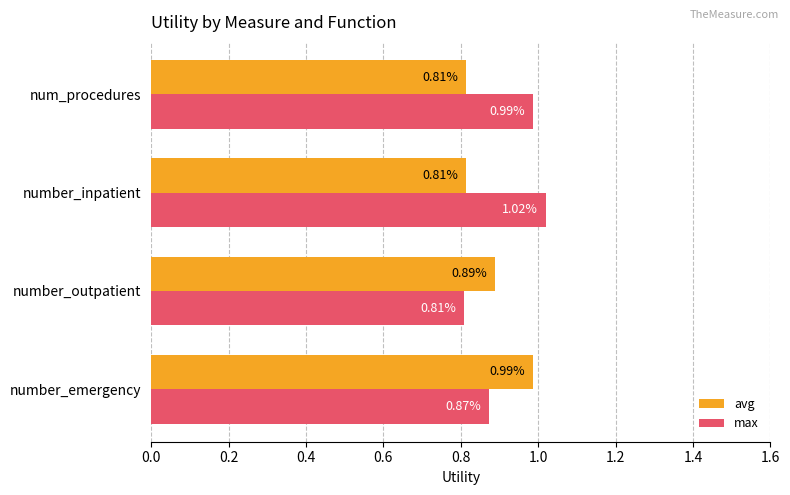

List the series in order of their overall mean, lowest first.

avg, max